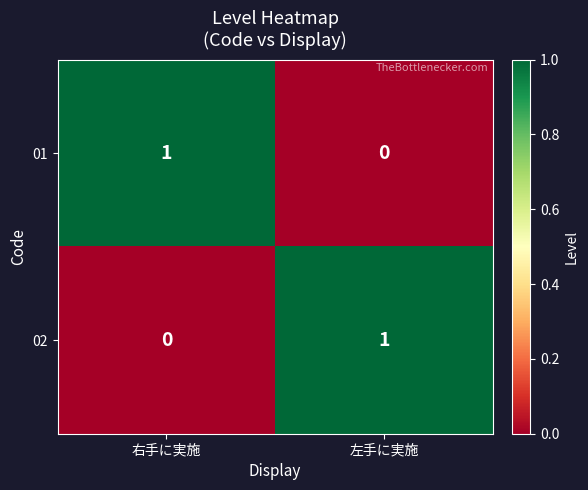

What is the maximum value shown in the chart?

1